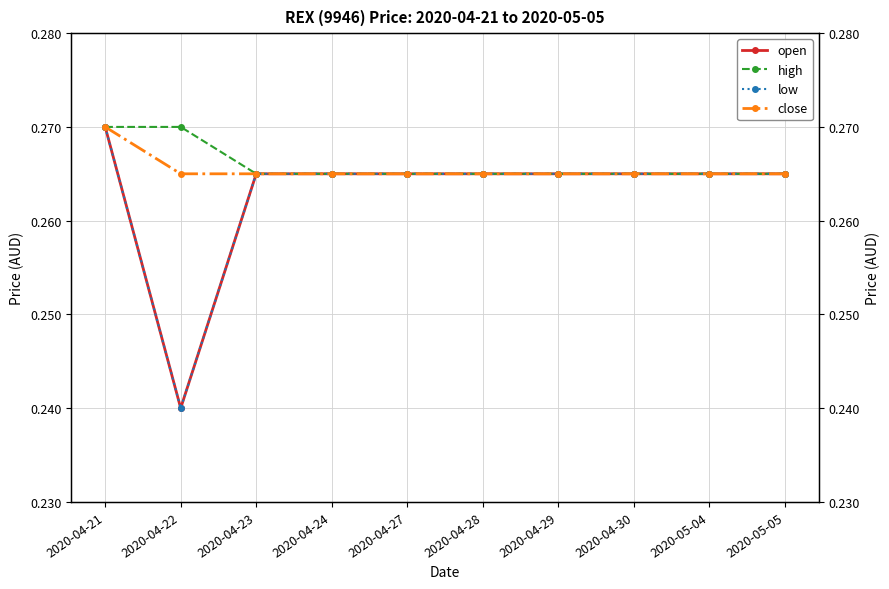

The value of low at 2020-04-28 is 0.3. True or false?

True